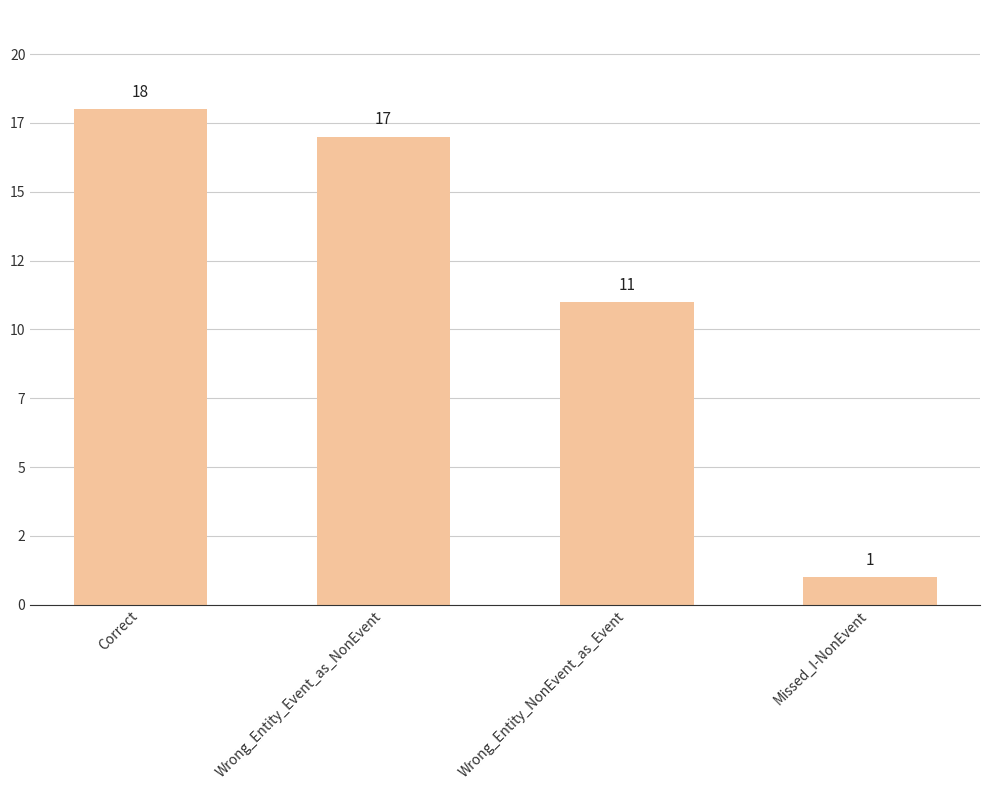

What position from the right is Wrong_Entity_Event_as_NonEvent?

3